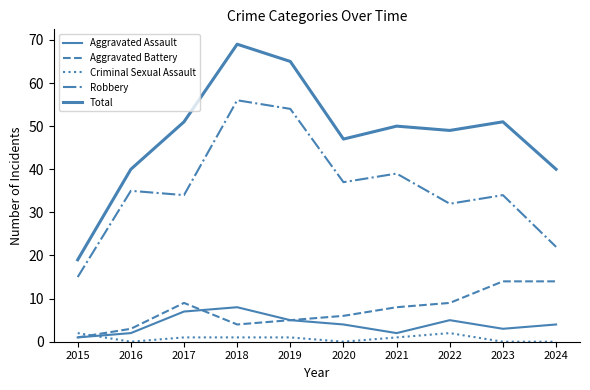

What is the sum of all Aggravated Battery values?

73